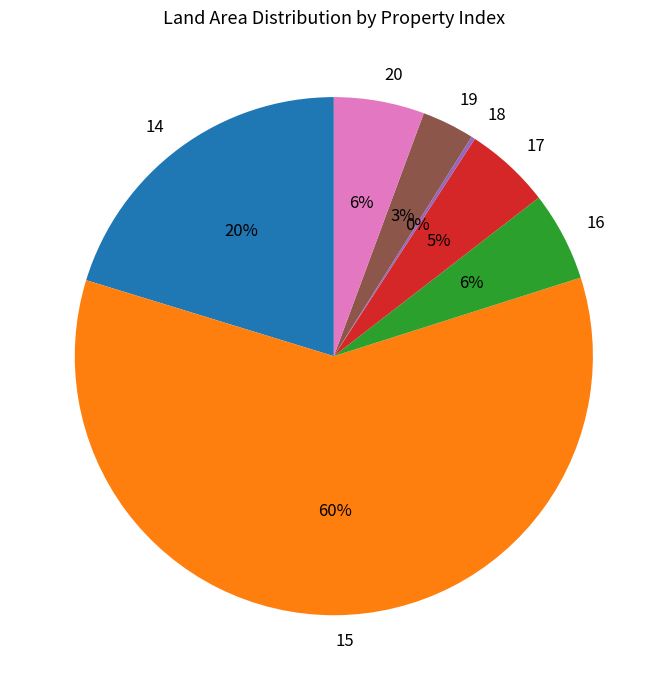

To the nearest percent, what percentage of the pie is 17?

5%